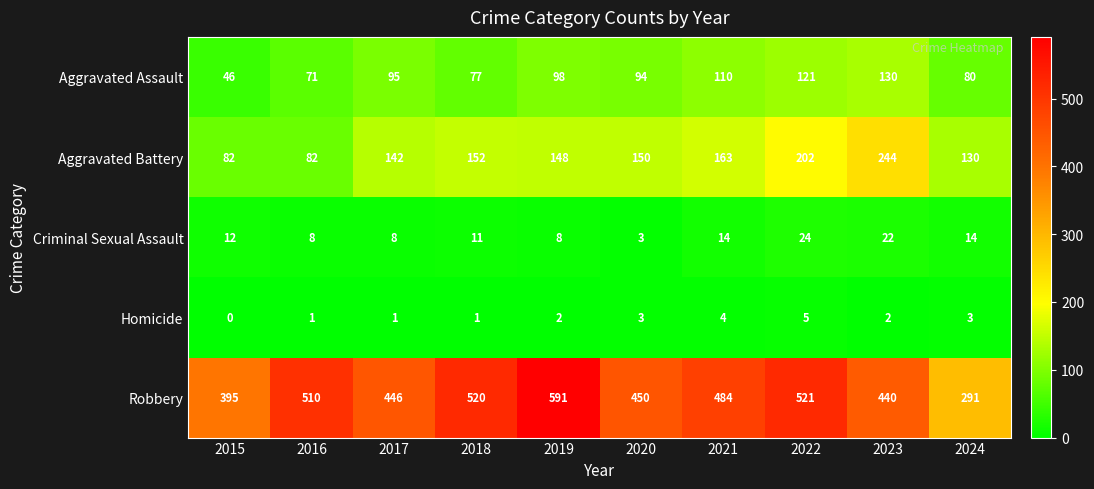

How many distinct data groups are displayed?

5